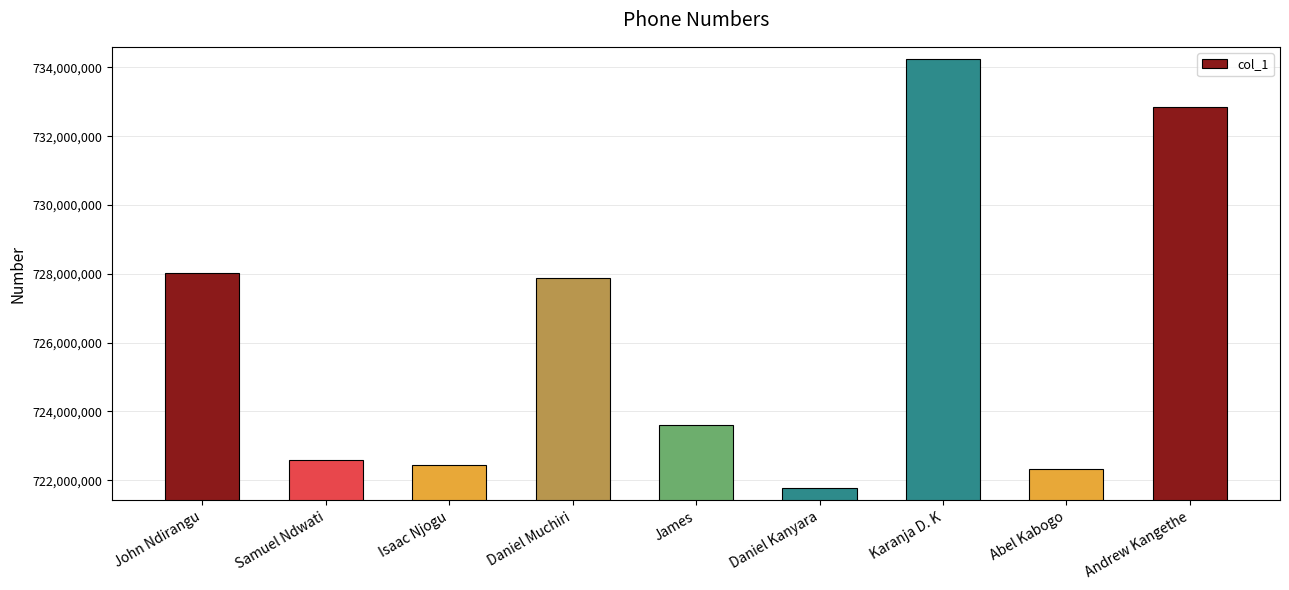

Approximately how many times larger is the value at Isaac Njogu compared to Abel Kabogo?

1.0